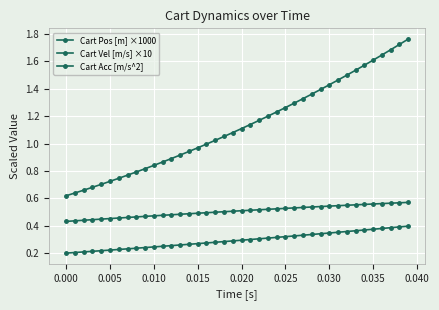

How many distinct data groups are displayed?

3